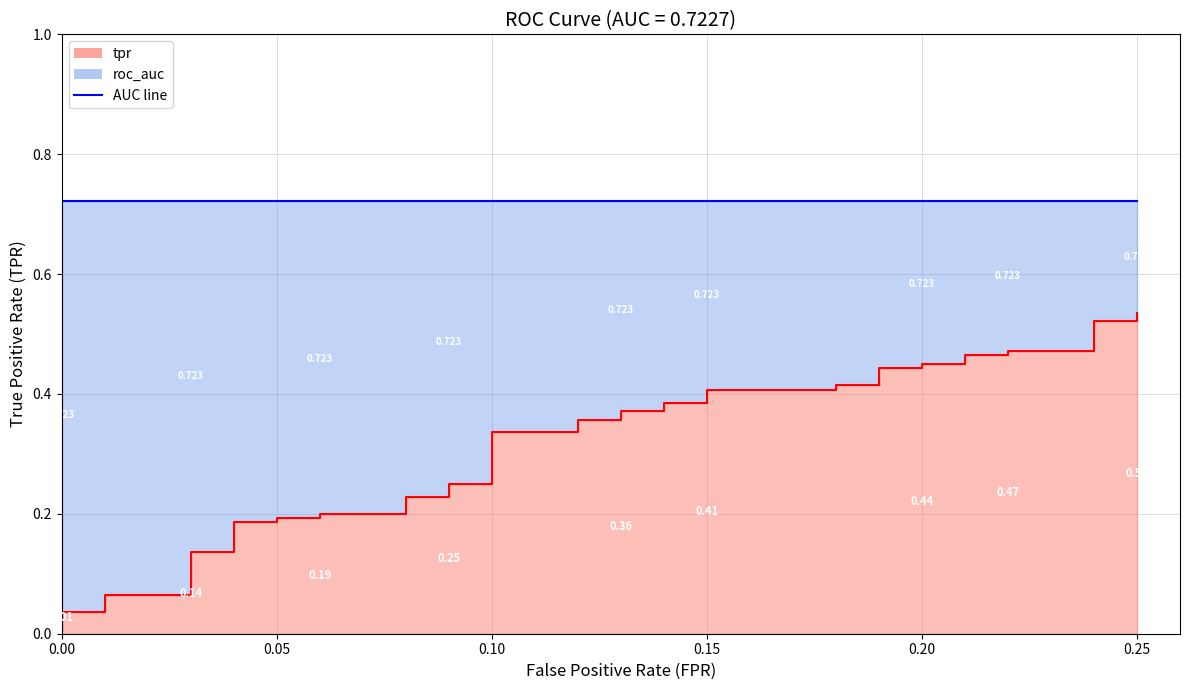

What is the value of the 36th point from the left?

0.5